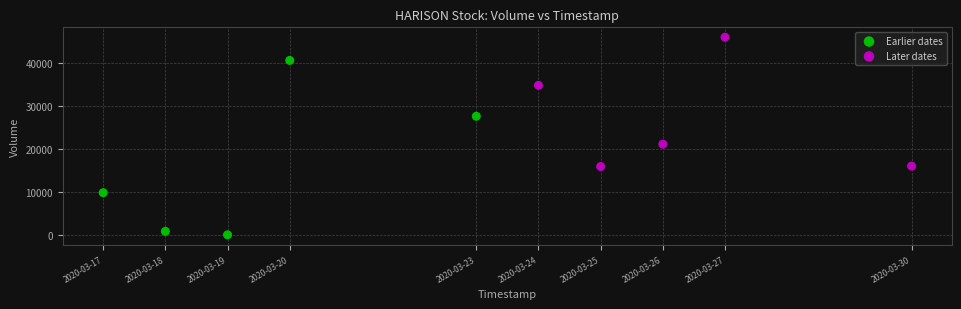

Which series has the largest Y range (max minus min)?

Earlier dates